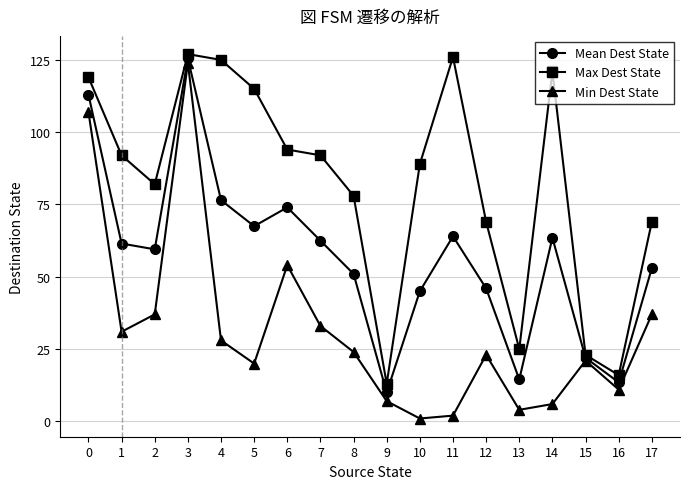

What is the value of the Min Dest State point at the 13th from the left?

23.0